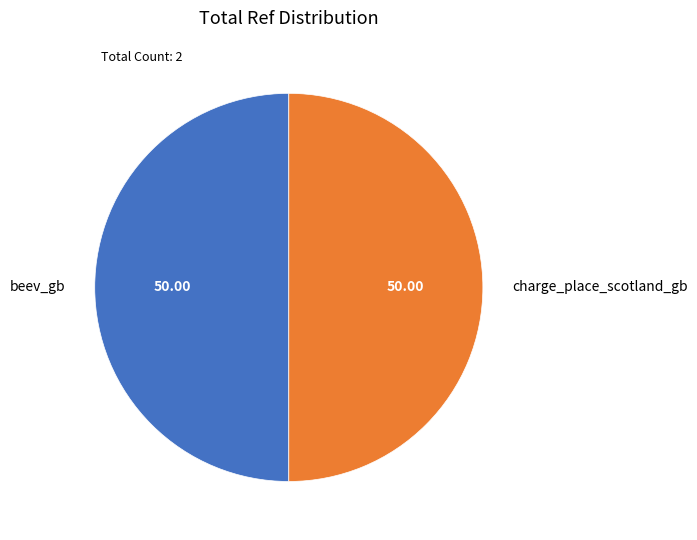

Do beev_gb and charge_place_scotland_gb together represent more than half of the pie?

Yes